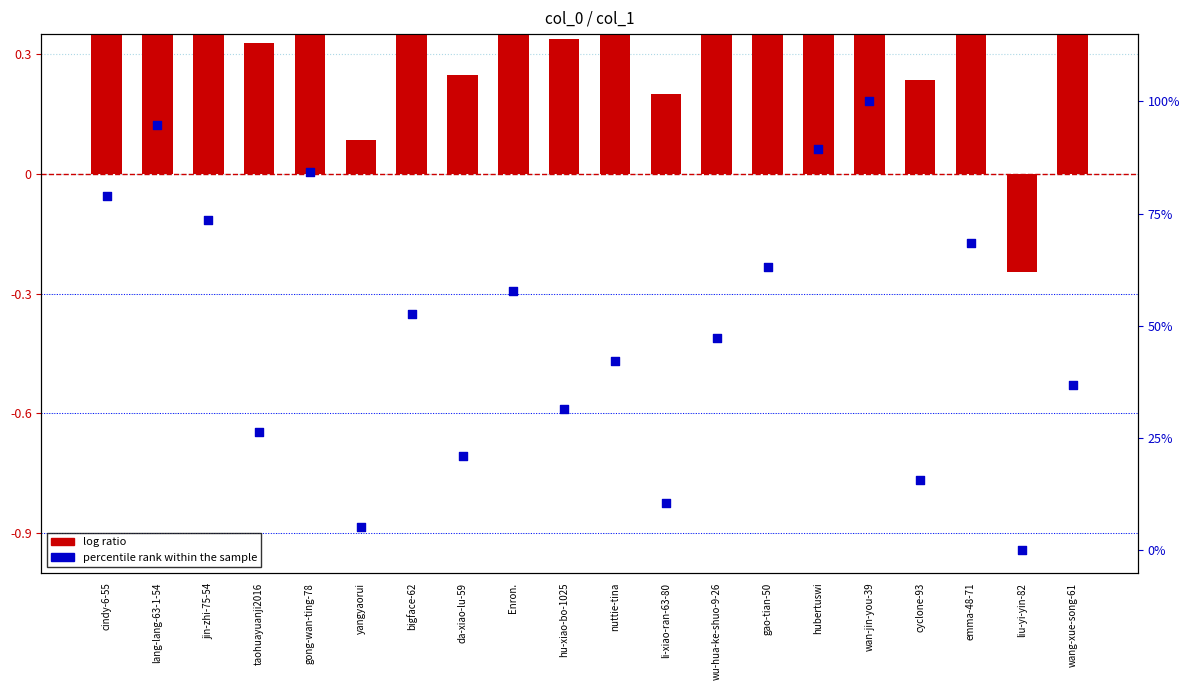

At which category is the sum across all series the highest?

wan-jin-you-39